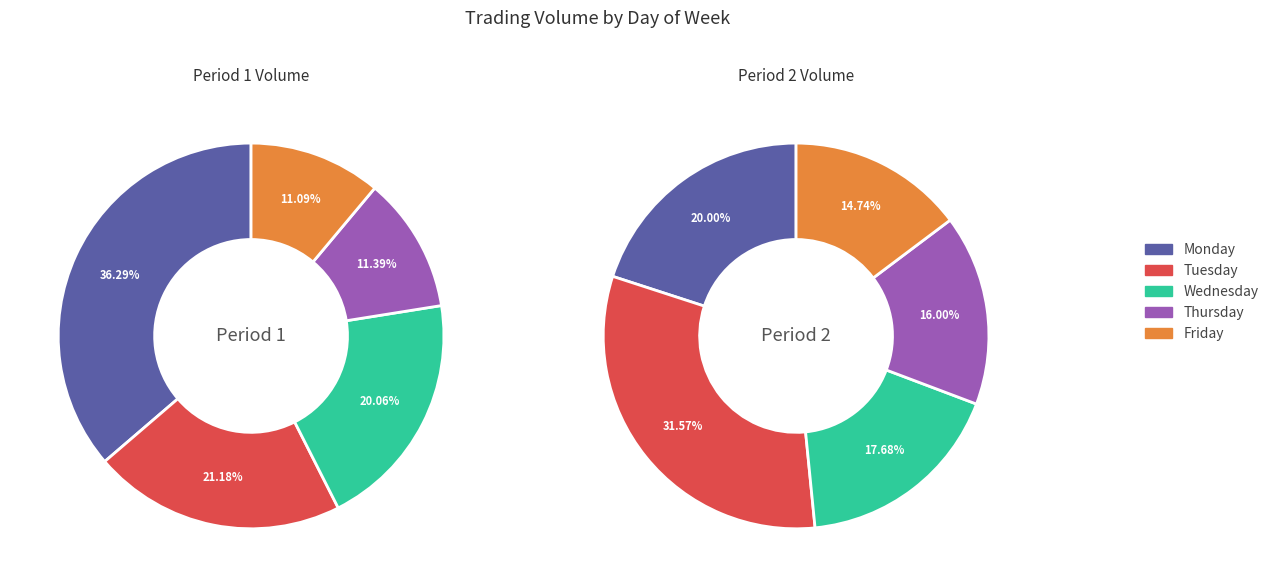

To the nearest percent, what is the combined percentage of Monday and Friday?

35%